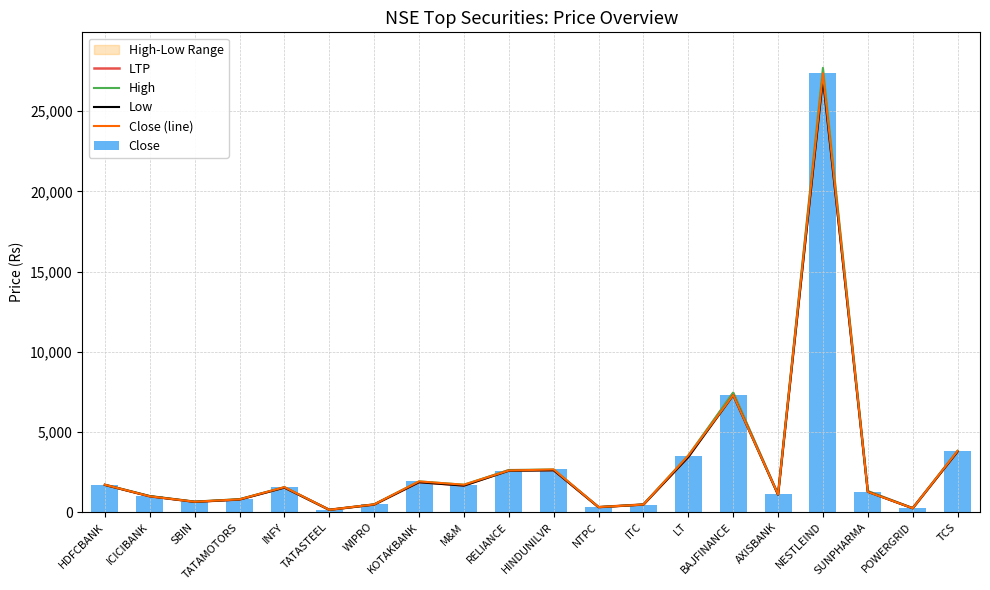

What is the sum of all Close values?

60512.9